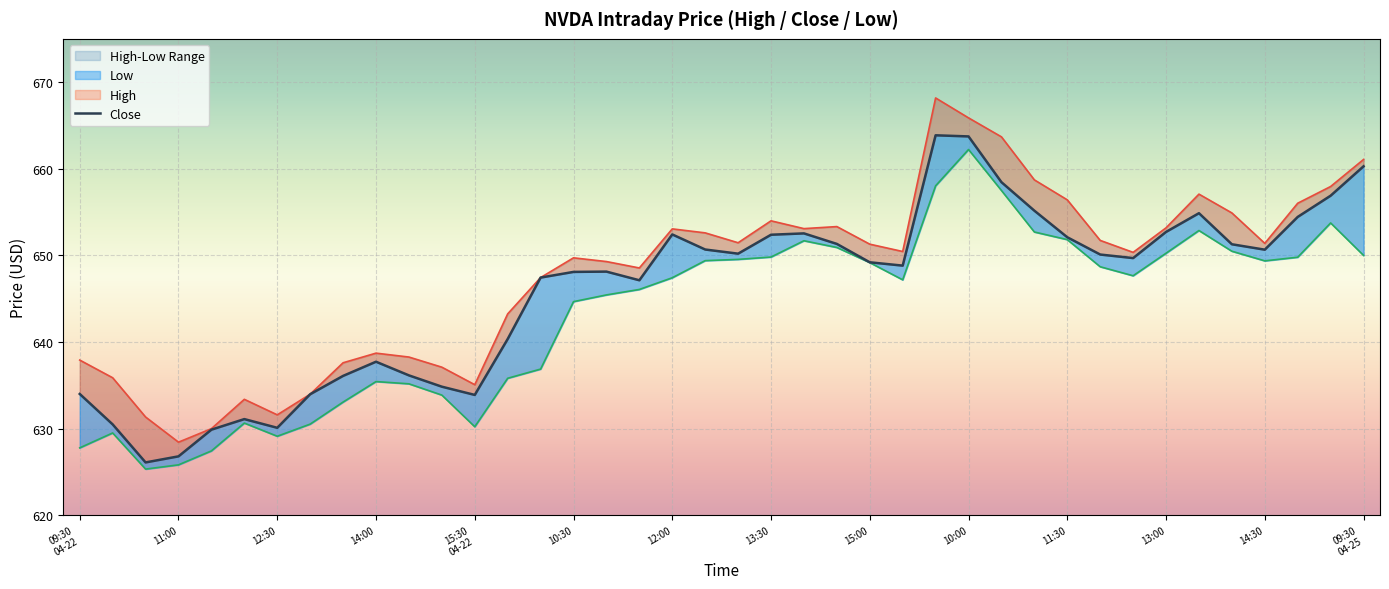

At which category is the sum across all series the highest?

27